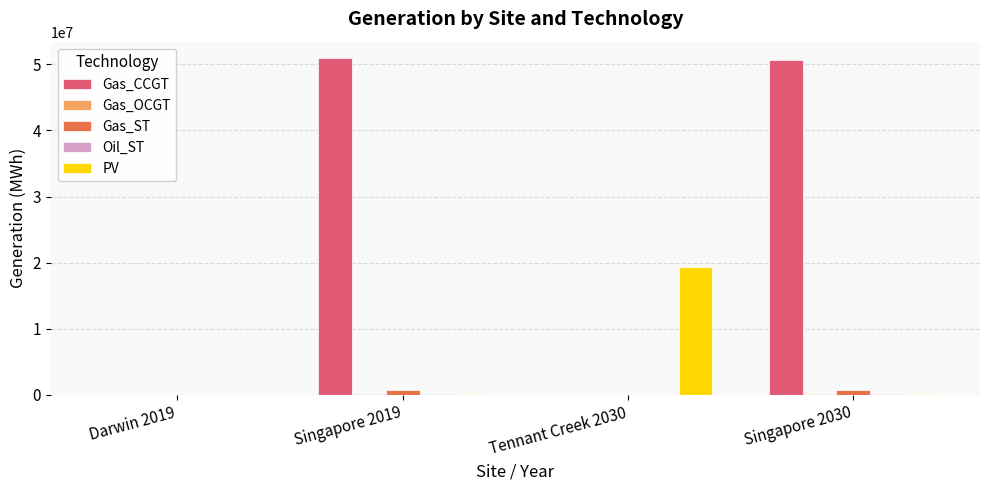

What is the greatest value displayed?

50893289.6